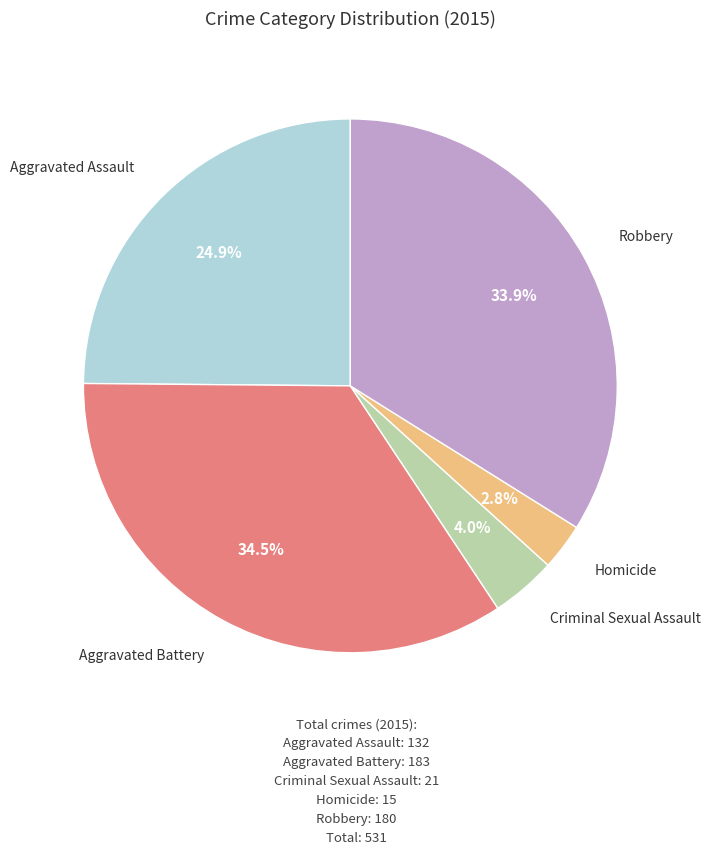

Rank the categories by value from lowest to highest.

Homicide, Criminal Sexual Assault, Aggravated Assault, Robbery, Aggravated Battery